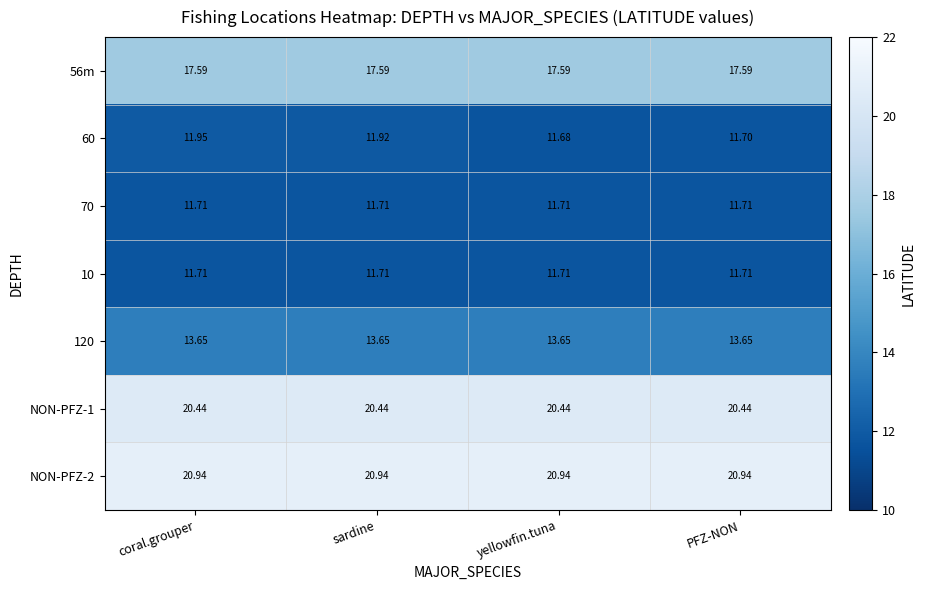

At how many categories does at least one series exceed 19?

4